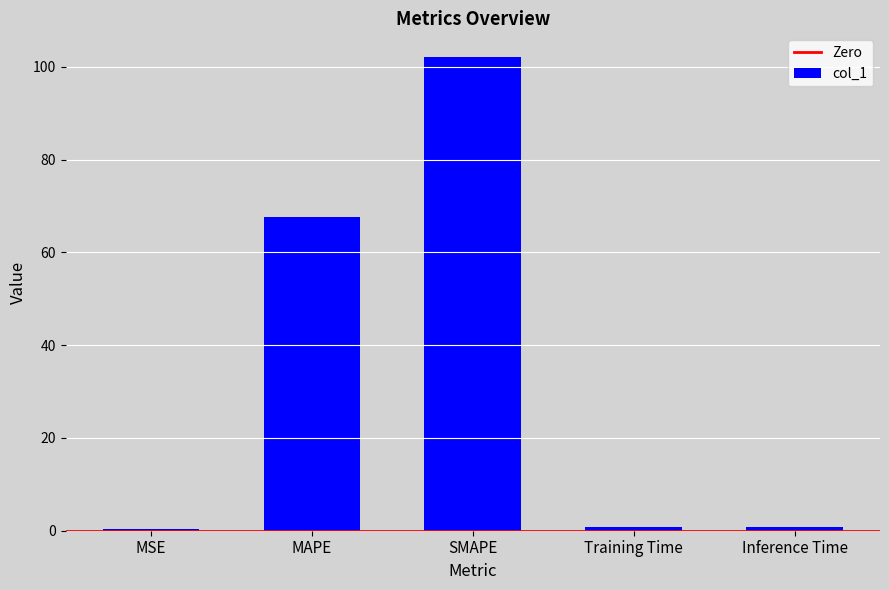

What is the sum of all values?

171.5